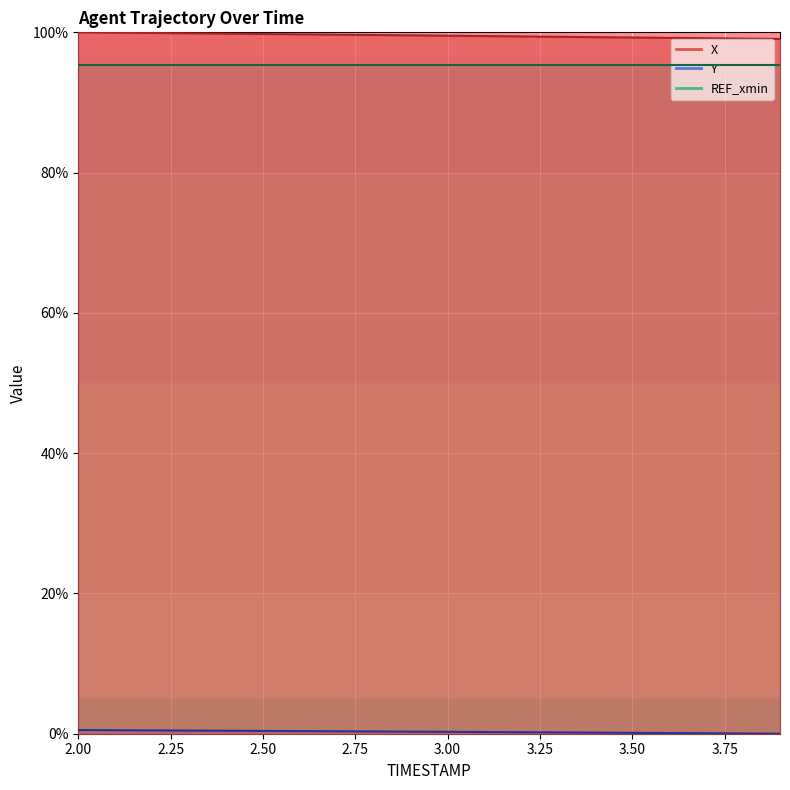

What is the average value of the X series?

99.5